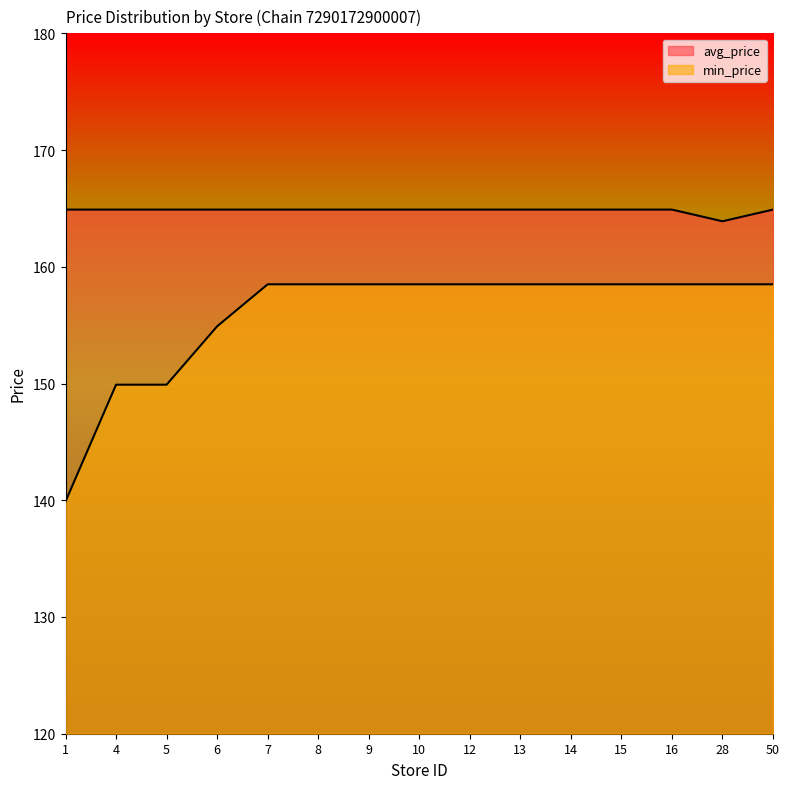

At 7, list the series in order from largest to smallest.

avg_price, min_price